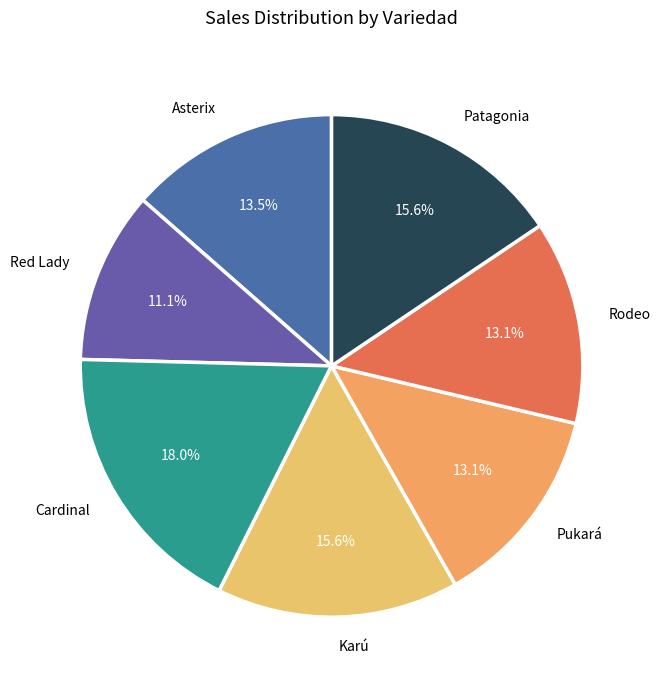

What is the ratio of the value at Cardinal to the value at Rodeo?

1.4